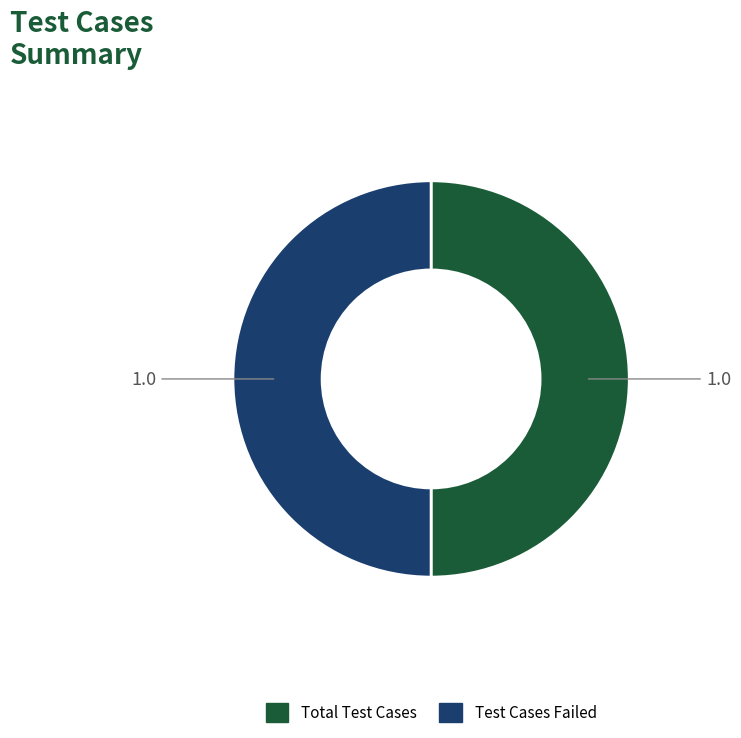

Approximately how many times larger is the value at Test Cases Failed compared to Total Test Cases?

1.0